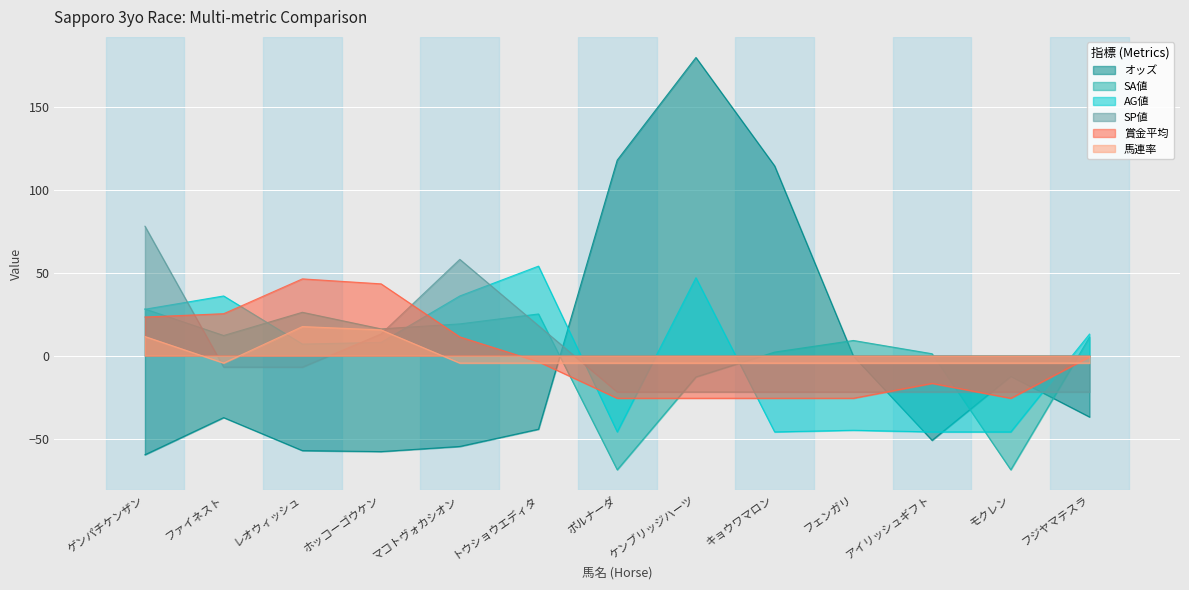

Which category has the lowest value in the SP値 series?

ポルナーダ